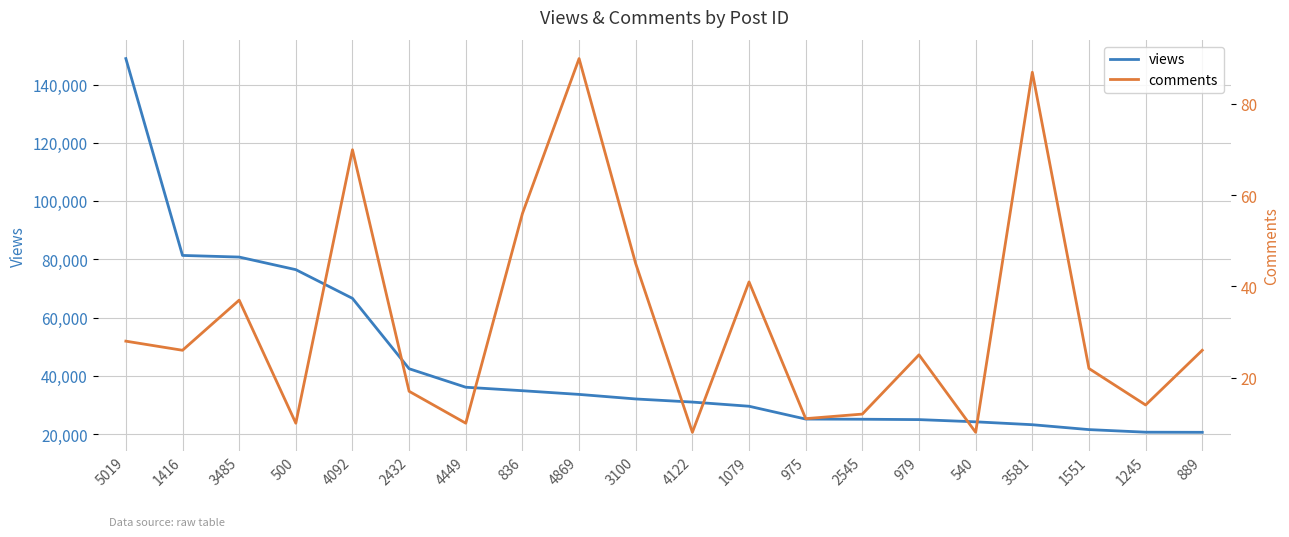

What are all the series names shown in the legend?

views, comments